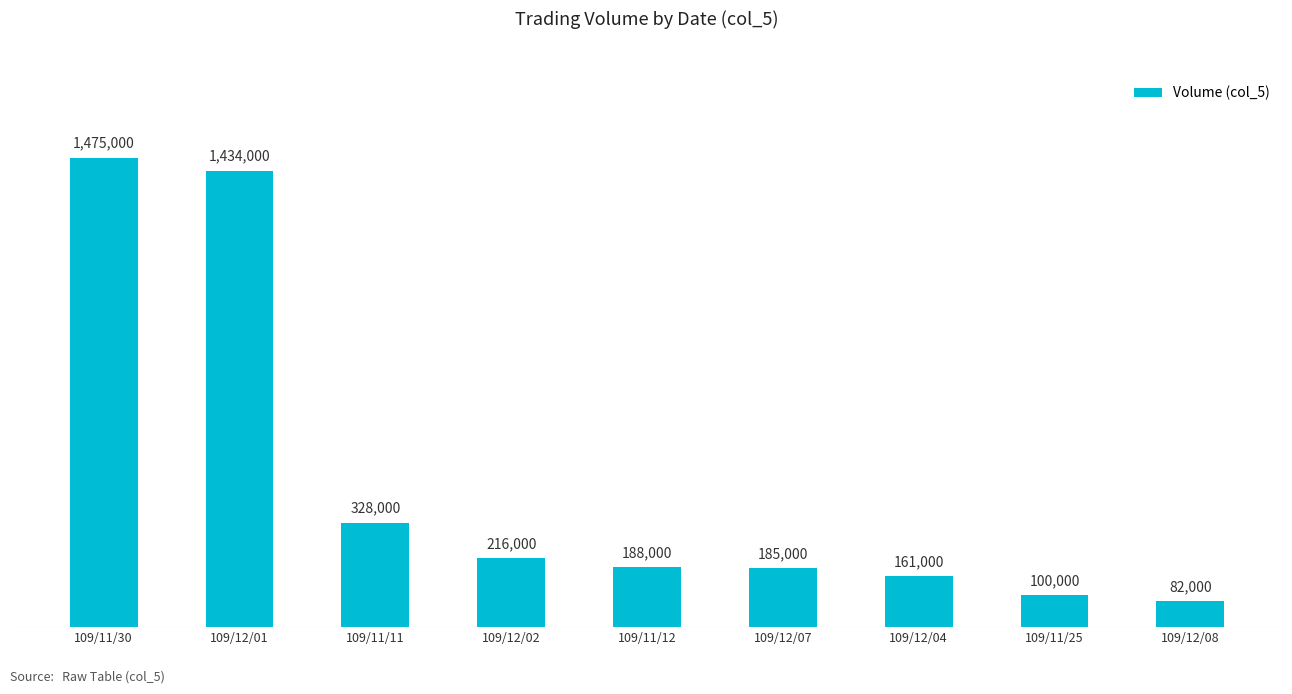

Are the bars horizontal?

No